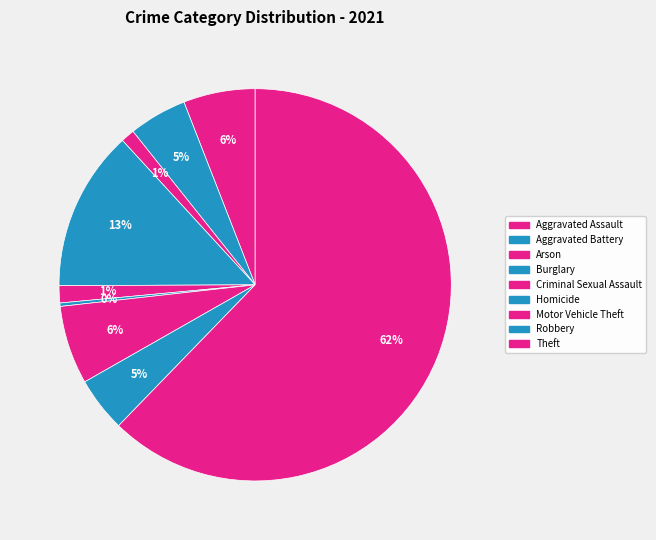

Combined, what portion of the pie is Arson and Aggravated Battery?

5.9%